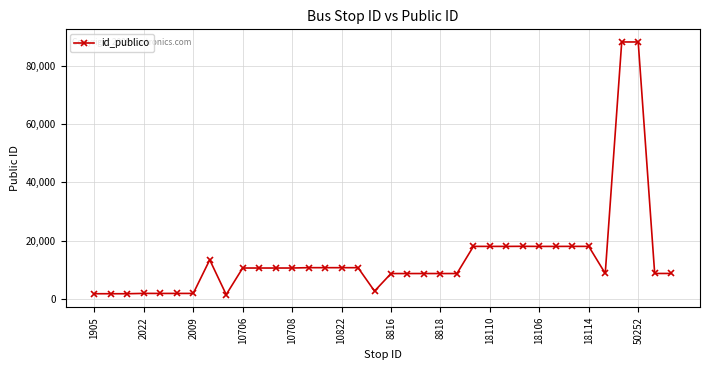

What is the difference between the maximum and minimum values?

86493